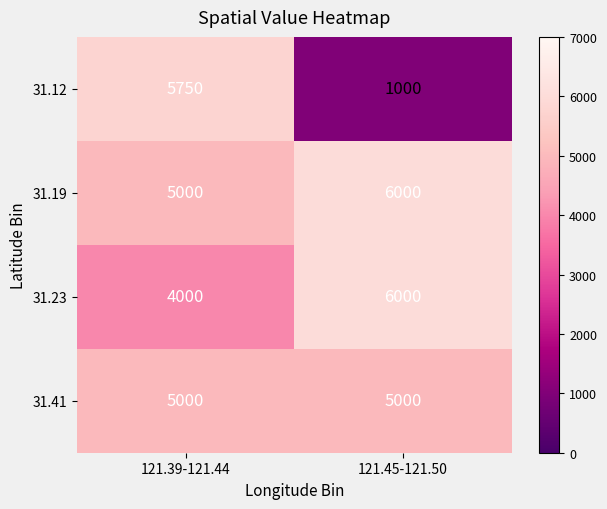

At which category is the sum across all series the highest?

121.39-121.44